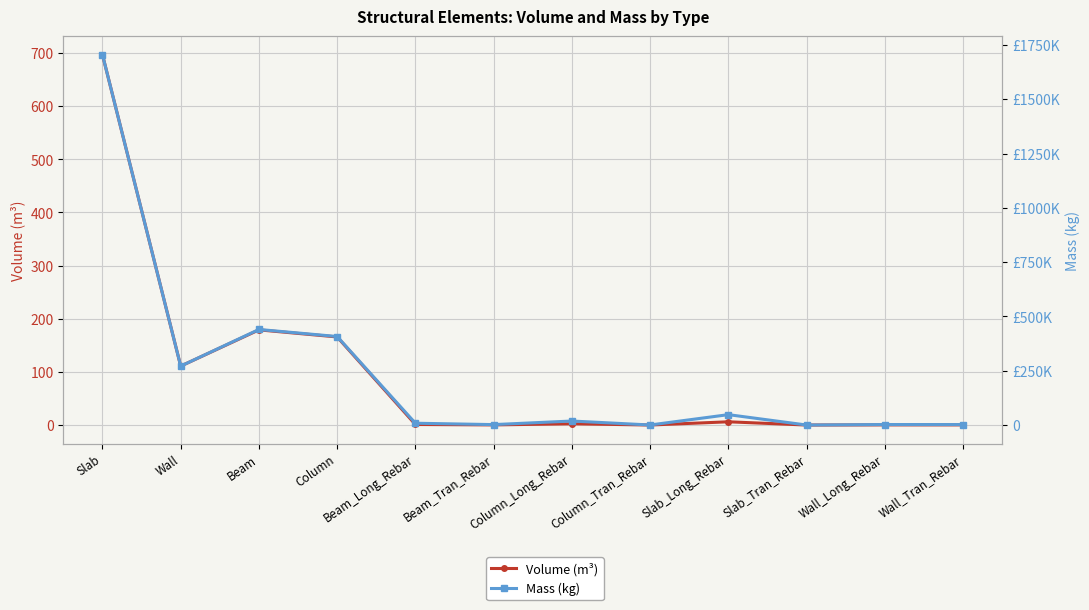

True or false: Mass (kg) and Volume (m³) cross at least once.

False